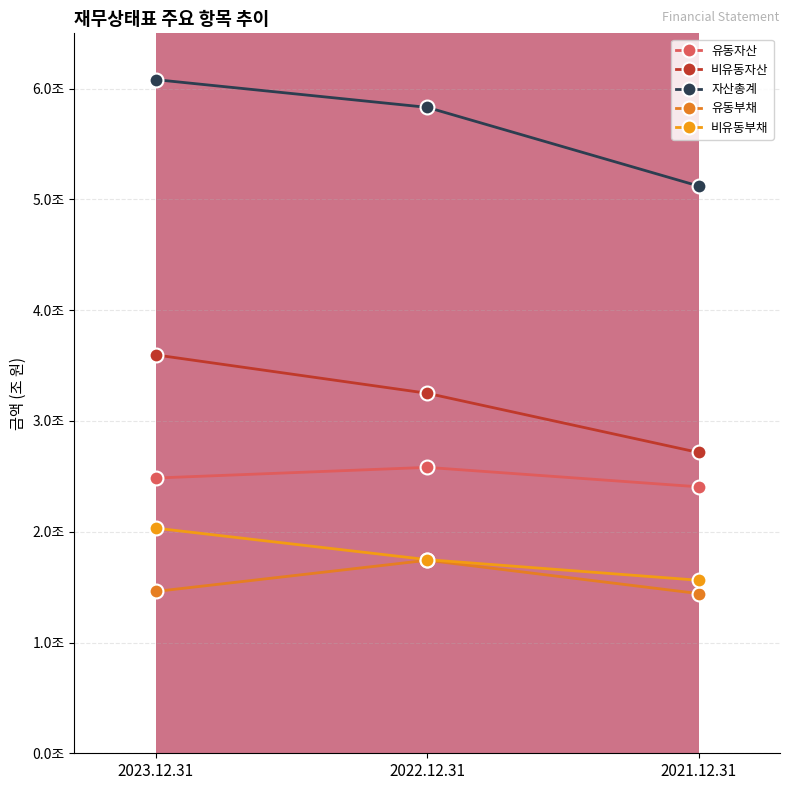

Count the 유동부채 values in the range 1 to 2.

3